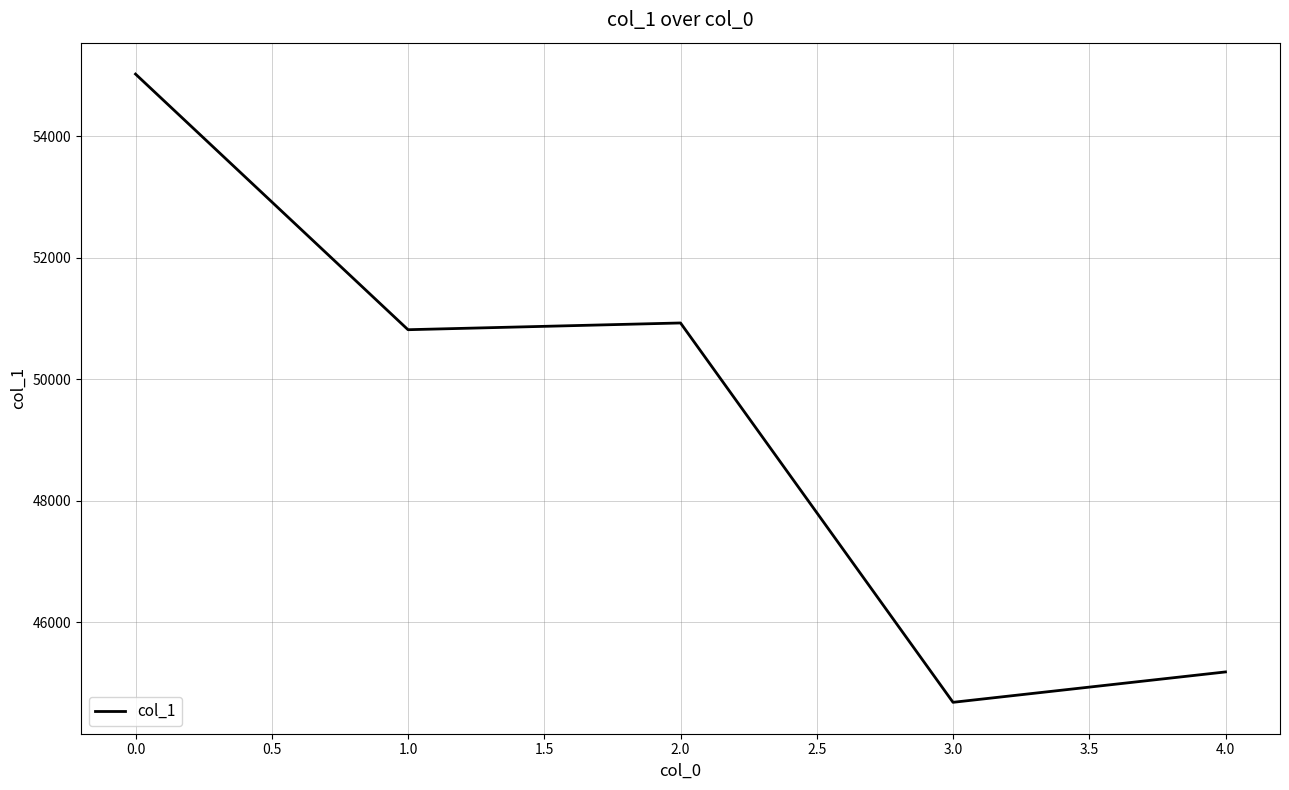

The value at 3.0 is 75983. True or false?

False